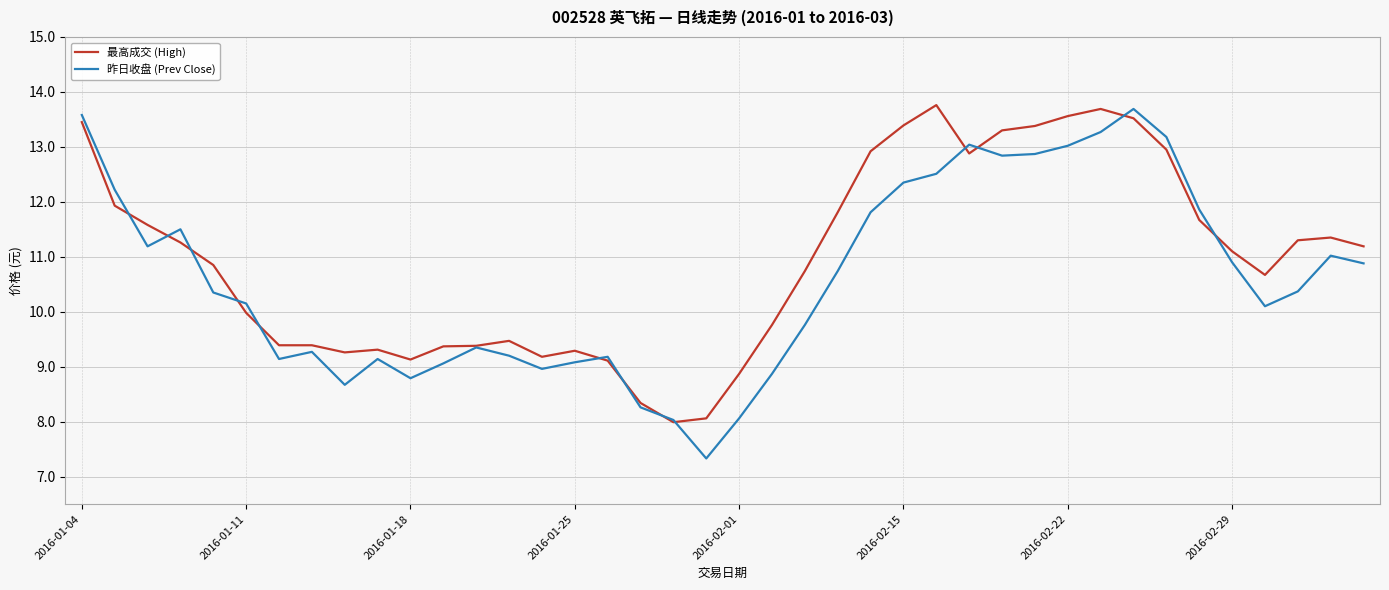

Which series has the largest total across all categories?

最高成交 (High)